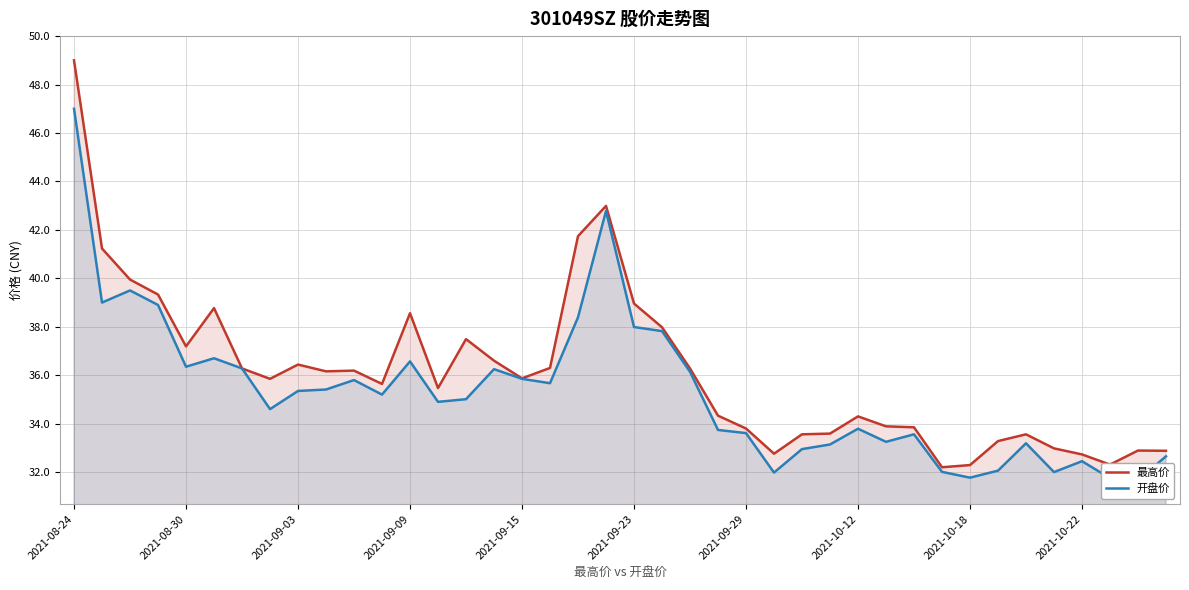

What is the maximum value for 最高价?

49.0